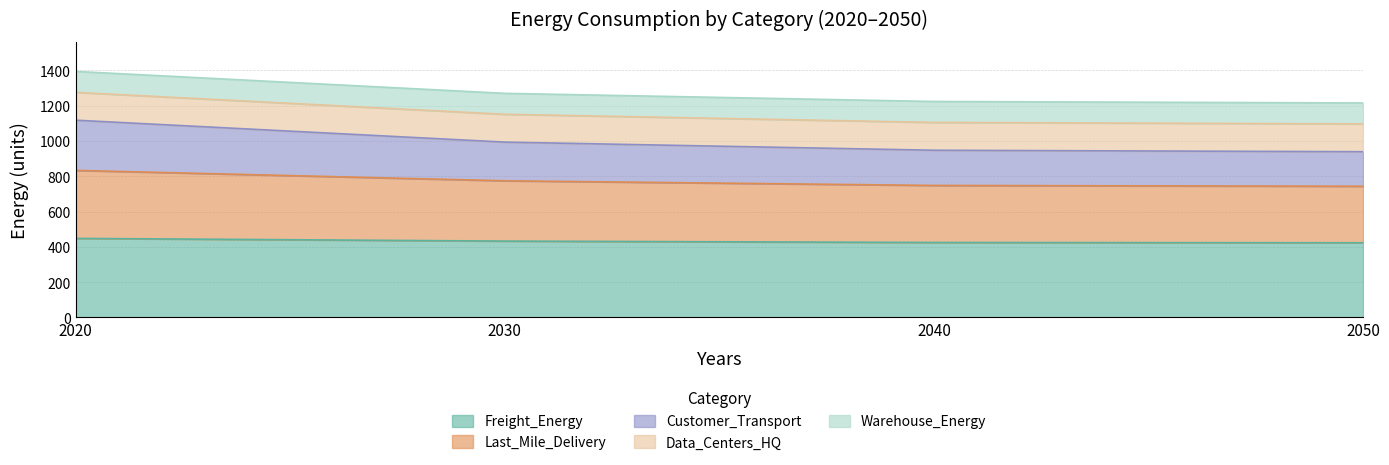

List the labels in order of Total value, smallest first.

2050, 2040, 2030, 2020